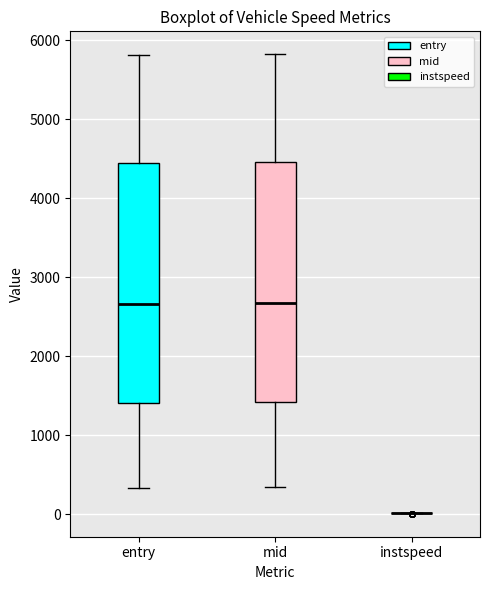

Reading left to right, read every box against the y-axis: the position of its median line, the range the box covers, and the ends of its whiskers. The values are not printed on the chart, so give them approximately, as read against the axis.

entry: median 2700, box 1400 to 4400, whiskers 300 to 5800
mid: median 2700, box 1400 to 4500, whiskers 300 to 5800
instspeed: box collapsed to a line at 0, whiskers 0 to 0